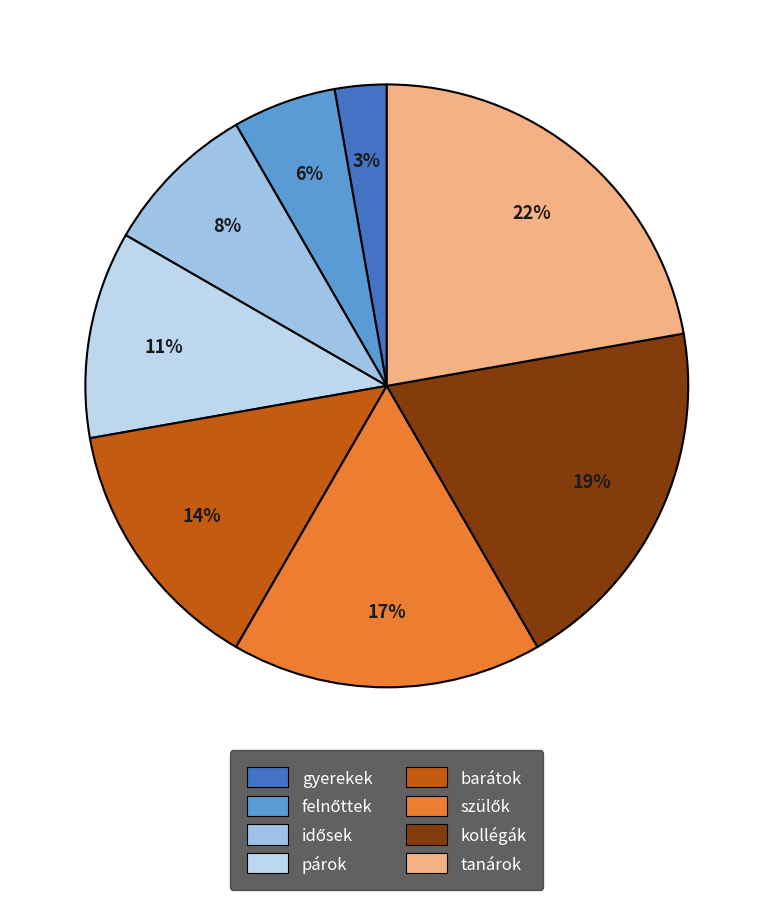

Does any single category account for the majority?

No